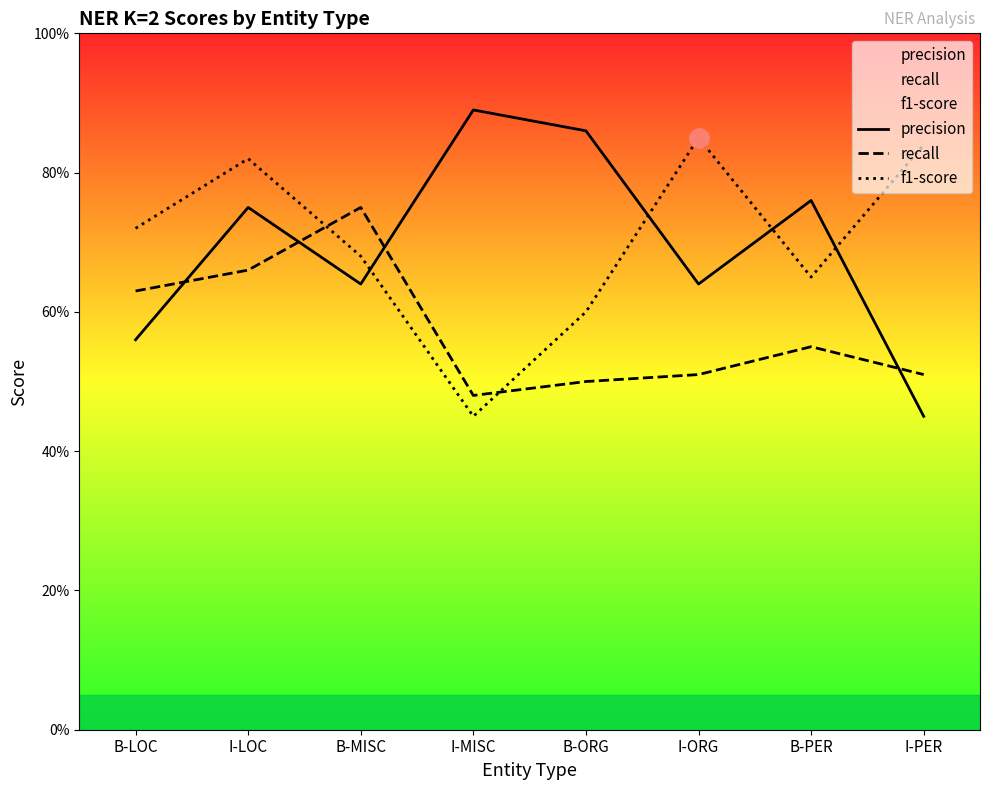

What are all the series names shown in the legend?

precision, recall, f1-score